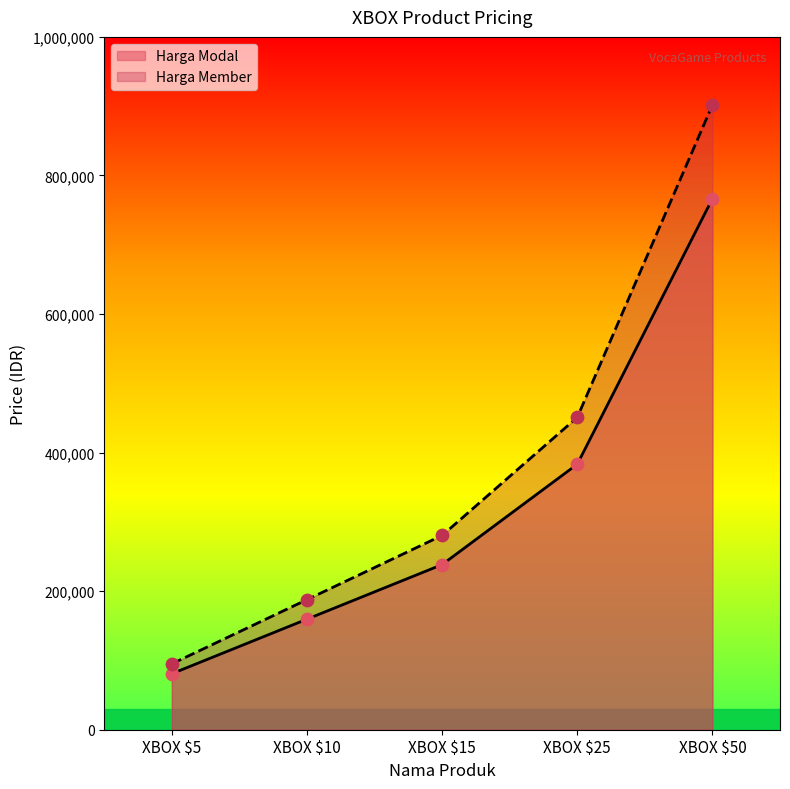

Which series contains the lowest Y value?

Harga Modal